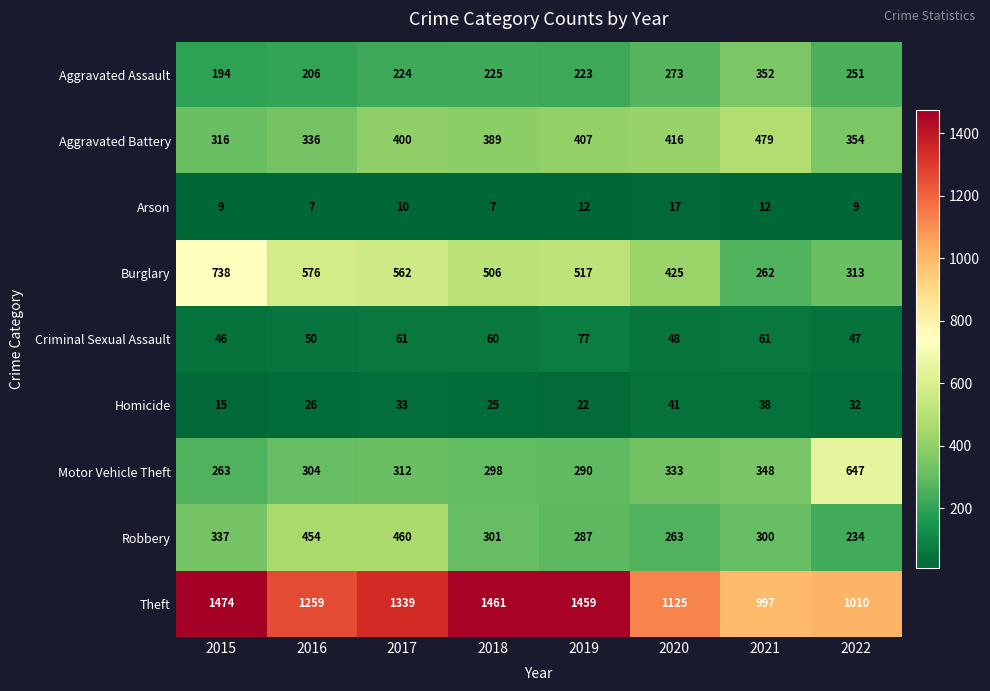

The Aggravated Battery series shows 216 at 2022. True or false?

False